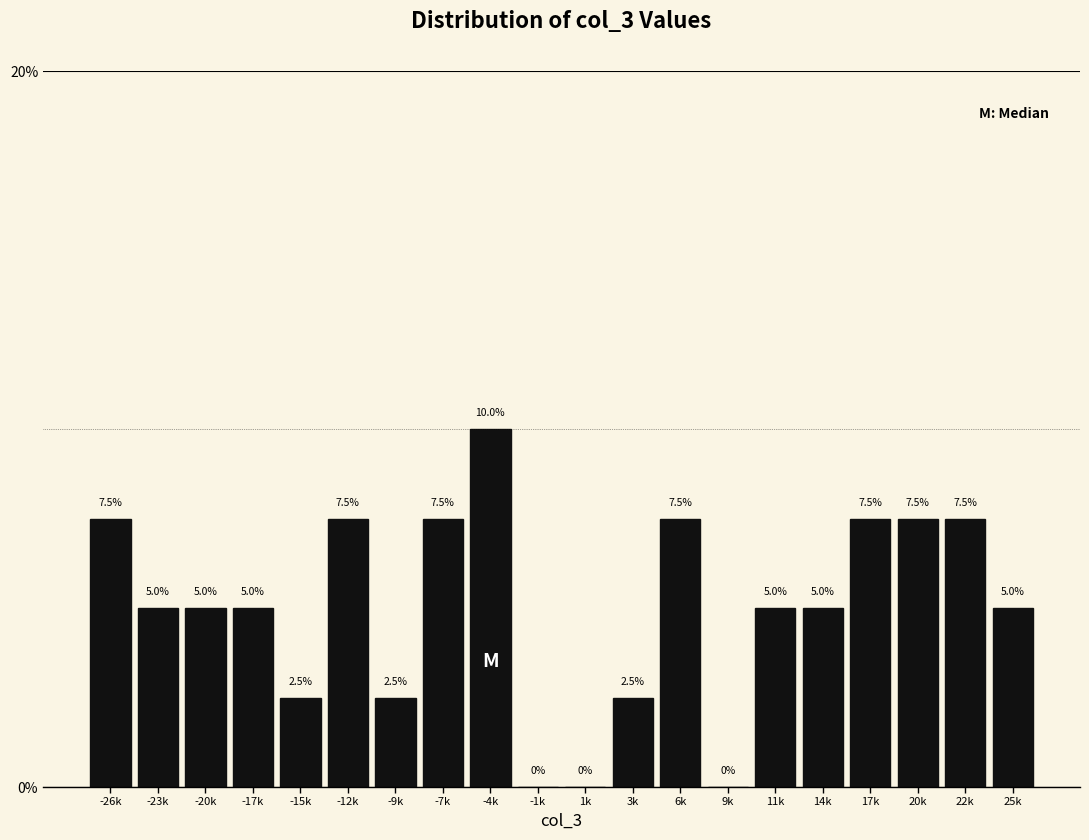

Reading left to right, what are all the values shown in this chart?

-26k=7.5	-23k=5.0	-20k=5.0	-17k=5.0	-15k=2.5	-12k=7.5	-9k=2.5	-7k=7.5	-4k=10.0	-1k=0.0	1k=0.0	3k=2.5	6k=7.5	9k=0.0	11k=5.0	14k=5.0	17k=7.5	20k=7.5	22k=7.5	25k=5.0